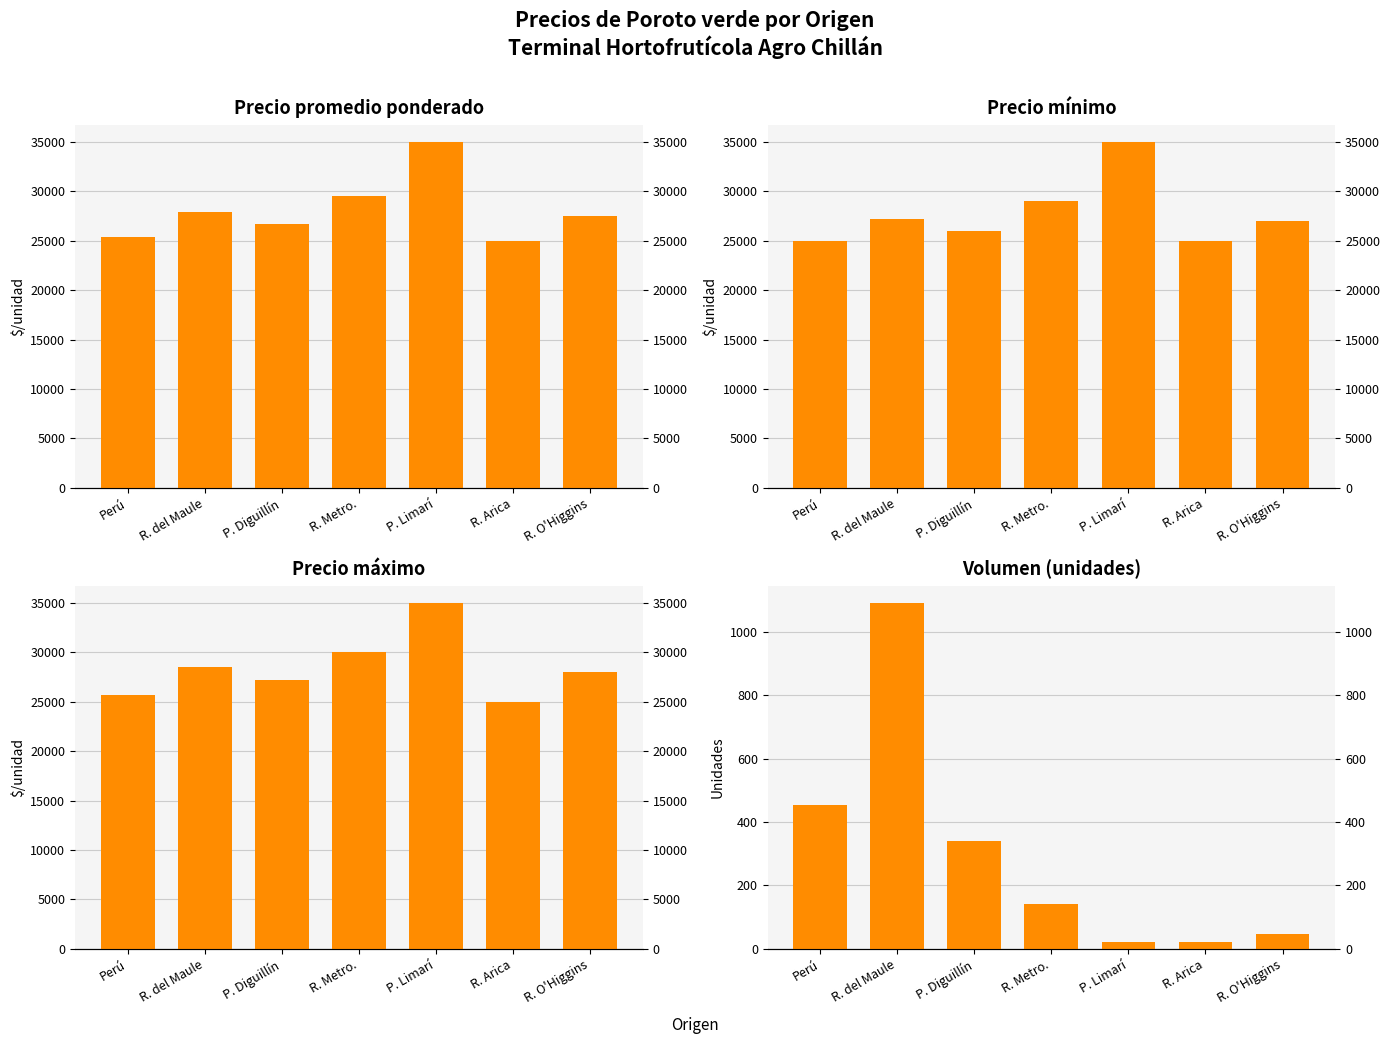

Where does the Volumen (unidades) series first go above 140?

Perú